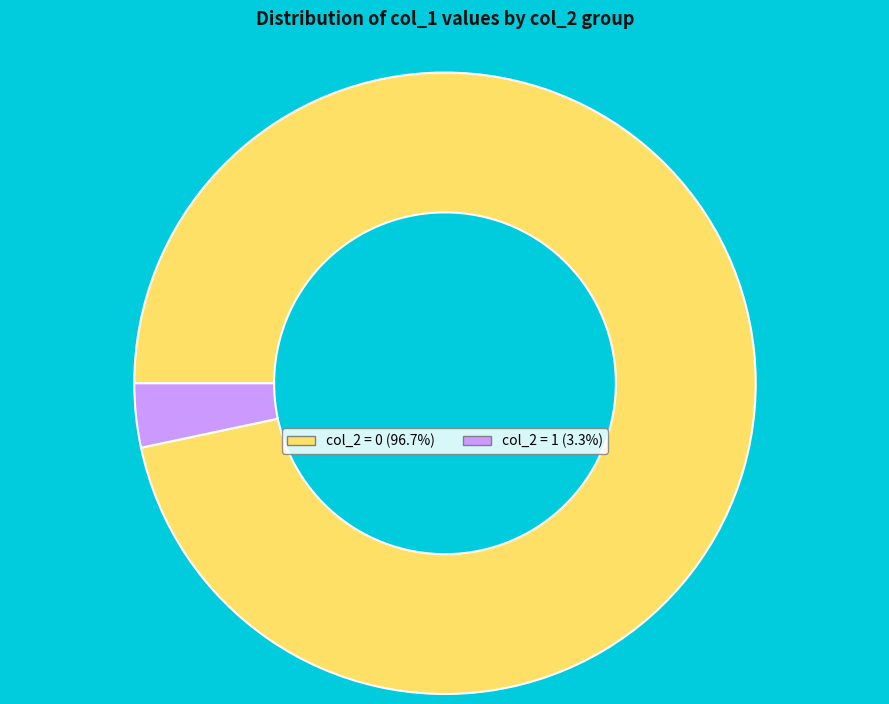

Does any single category account for the majority?

Yes